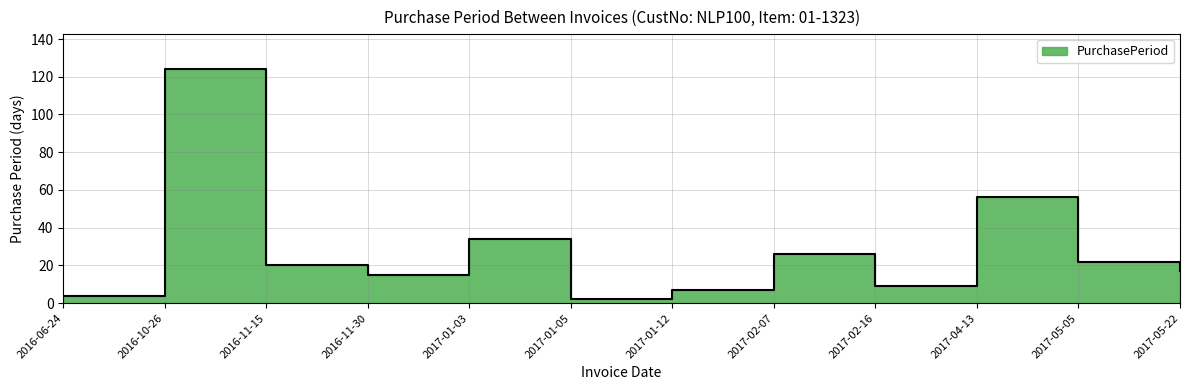

True or false: the data has more than 1 interior local peaks.

True